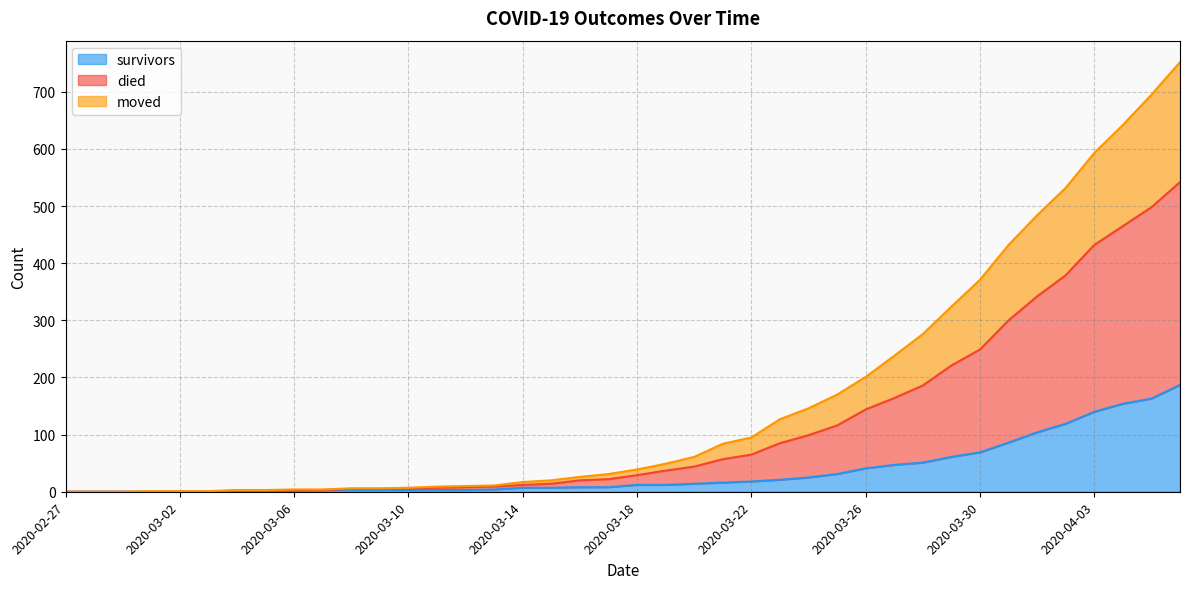

What is the highest value of the survivors series?

187